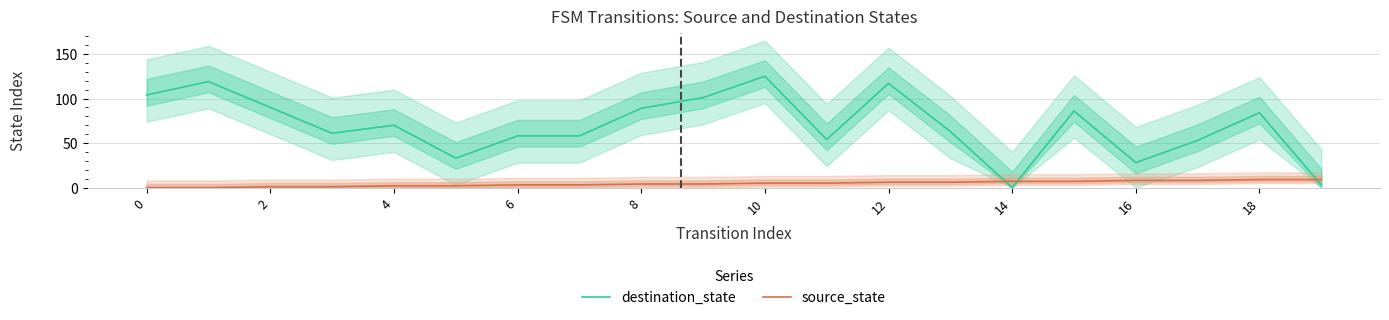

How many intersections are there between destination_state and source_state?

3